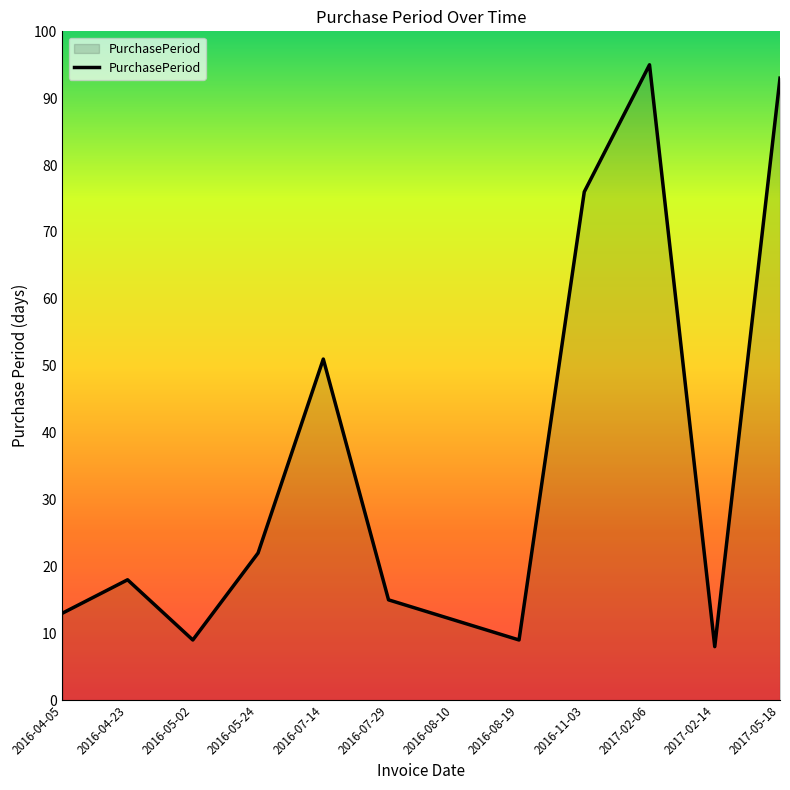

What is the approximate value at 2016-04-05?

13